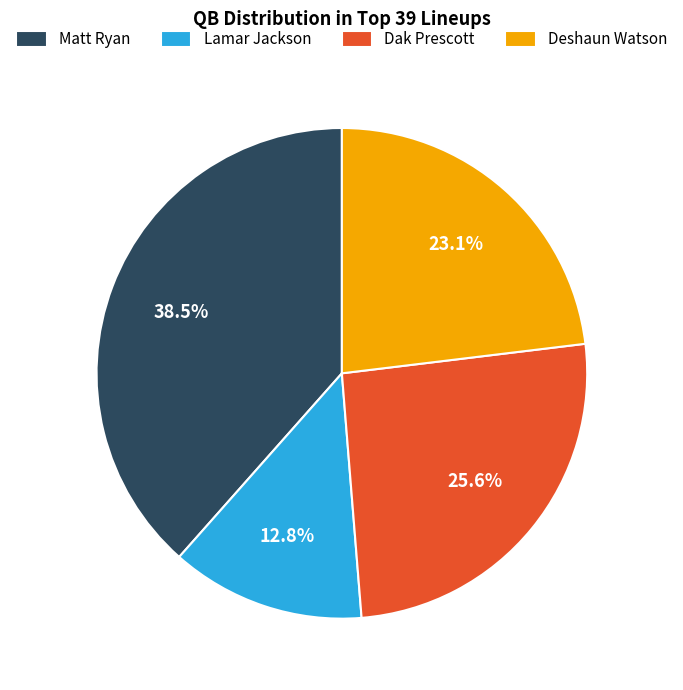

Which category has the biggest portion of the pie?

Matt Ryan